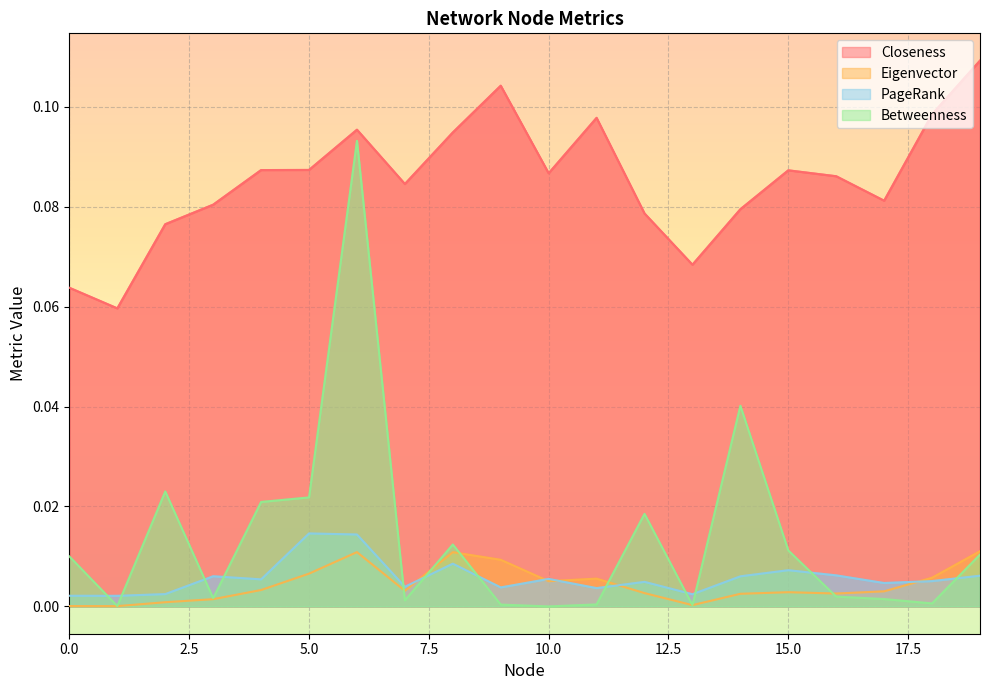

Where do Eigenvector and Betweenness first cross each other?

6 and 7